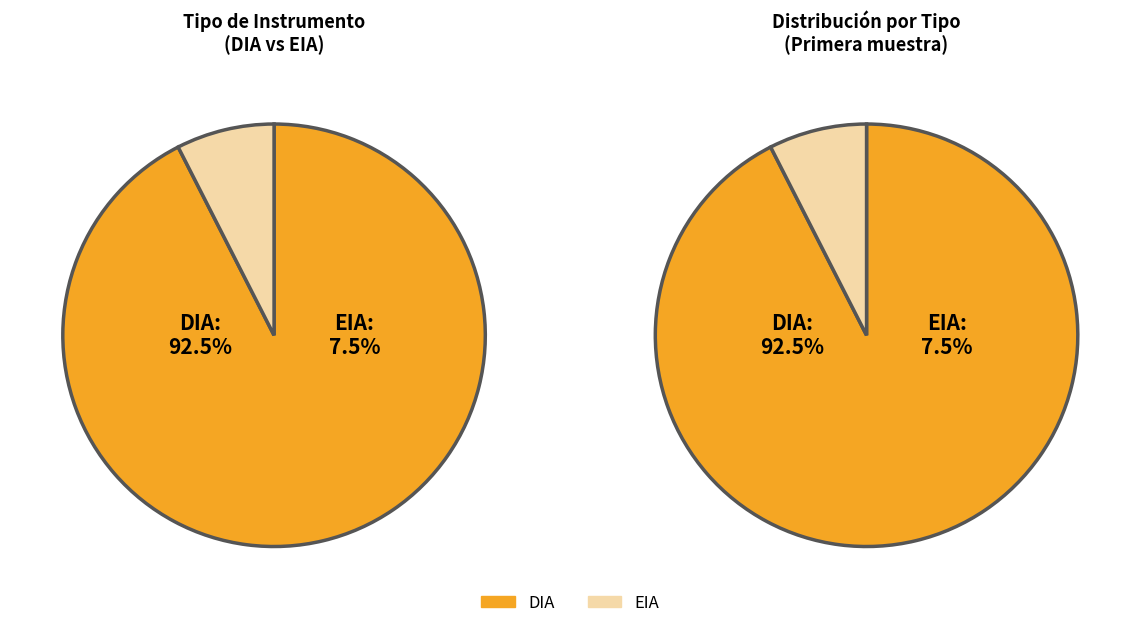

Combined, what portion of the pie is EIA and DIA?

100.0%